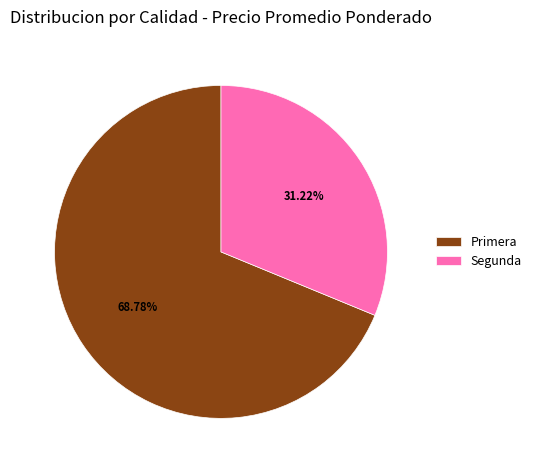

Is Primera the majority of the pie?

Yes